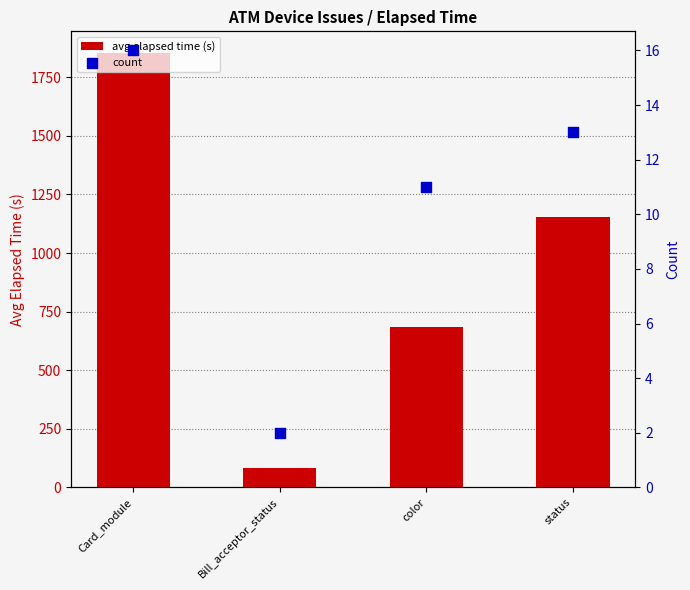

Which series contains the lowest Y value?

count